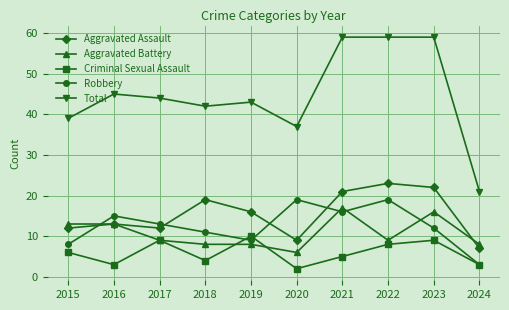

Reading left to right, transcribe all the data shown in this chart.

Aggravated Assault: 12	13	12	19	16	9	21	23	22	7
Aggravated Battery: 13	13	9	8	8	6	17	9	16	8
Criminal Sexual Assault: 6	3	9	4	10	2	5	8	9	3
Robbery: 8	15	13	11	9	19	16	19	12	3
Total: 39	45	44	42	43	37	59	59	59	21